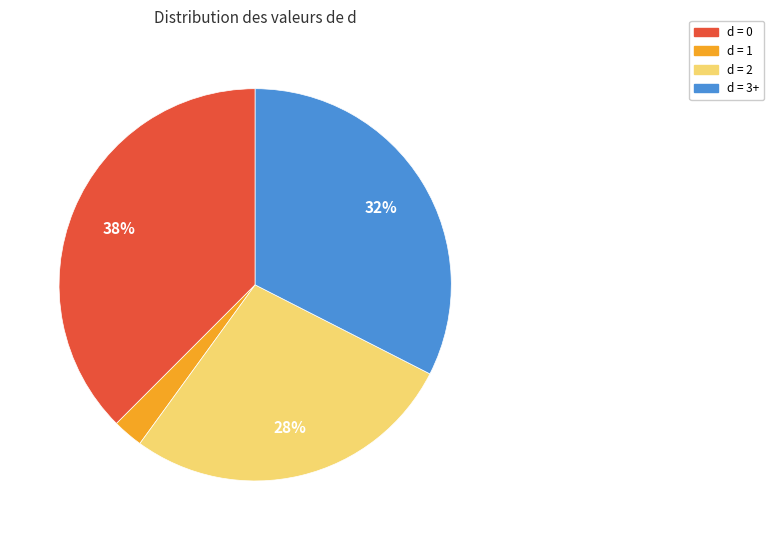

To the nearest percent, what is the average slice percentage?

25%